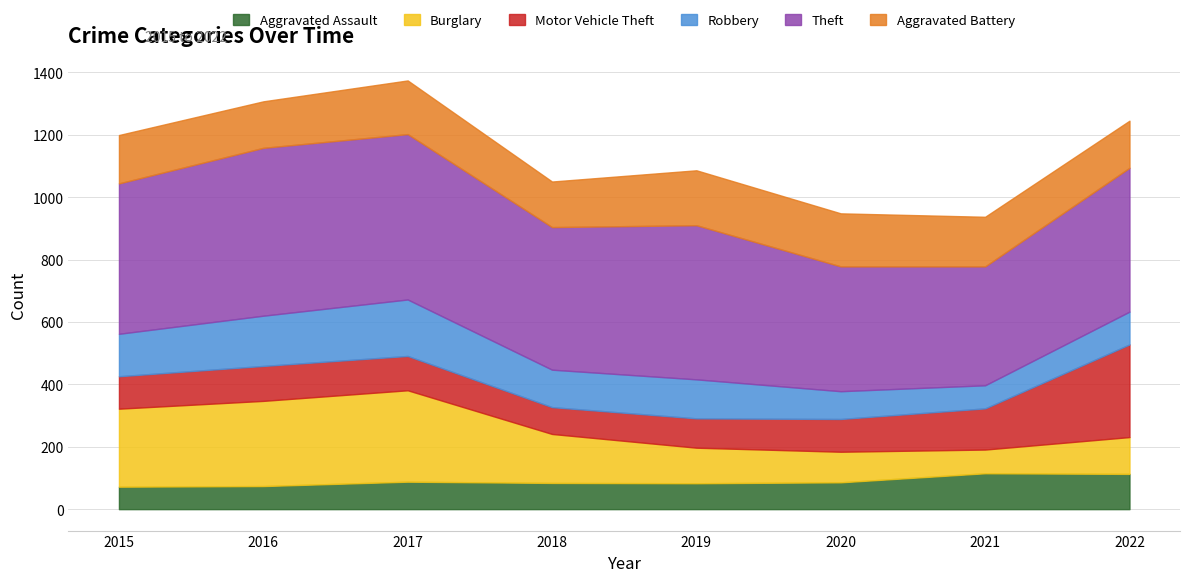

Reading left to right, what are all the values shown in this chart?

Aggravated Assault: 72	74	88	84	83	86	115	113
Burglary: 250	273	293	157	114	98	76	118
Motor Vehicle Theft: 104	112	110	86	94	105	132	297
Robbery: 136	161	181	120	125	89	74	105
Theft: 482	538	530	457	494	400	381	461
Aggravated Battery: 155	149	172	146	176	170	159	151